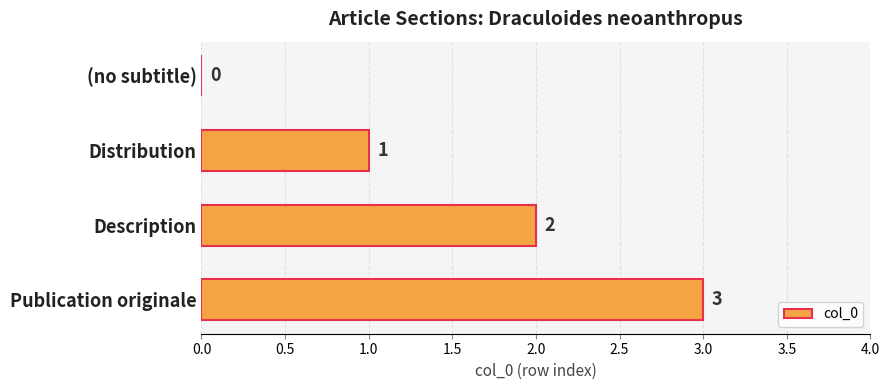

What is the greatest value displayed?

3